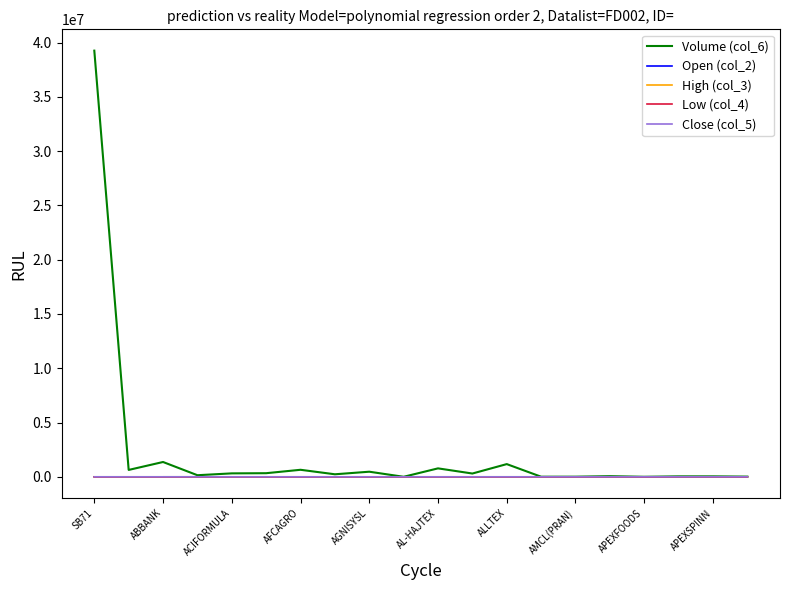

Which series has the largest range (max minus min)?

Volume (col_6)